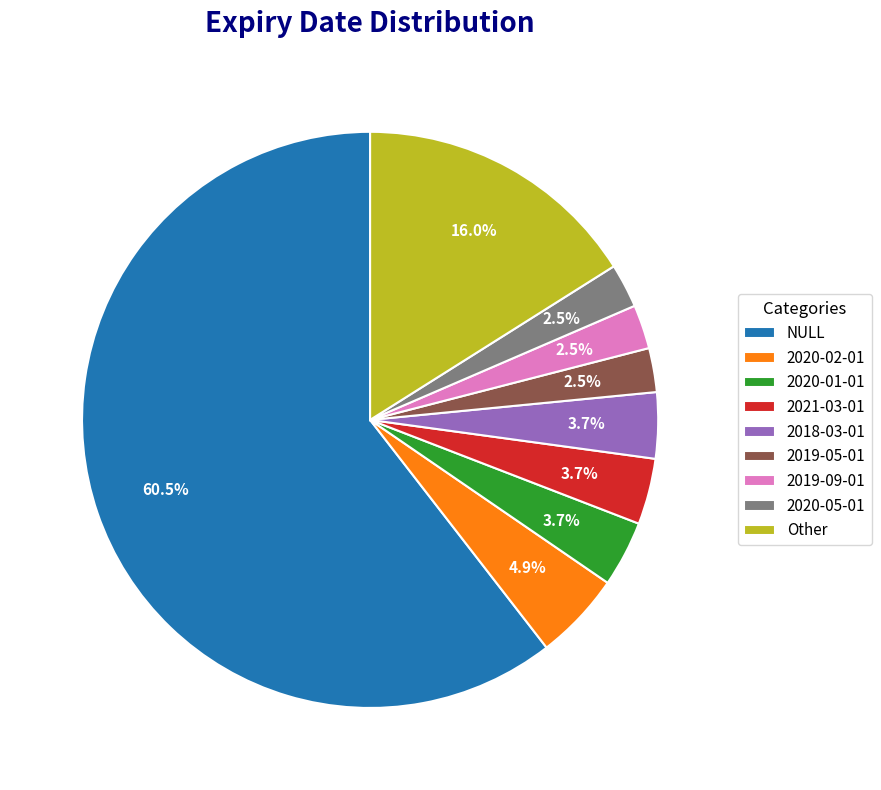

What is the largest slice in the pie chart?

NULL